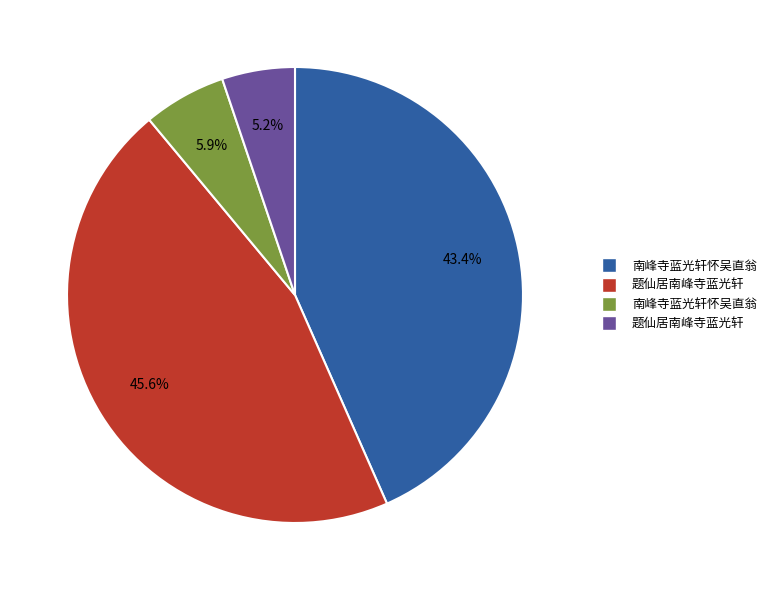

Is there any slice that represents more than half of the pie?

No